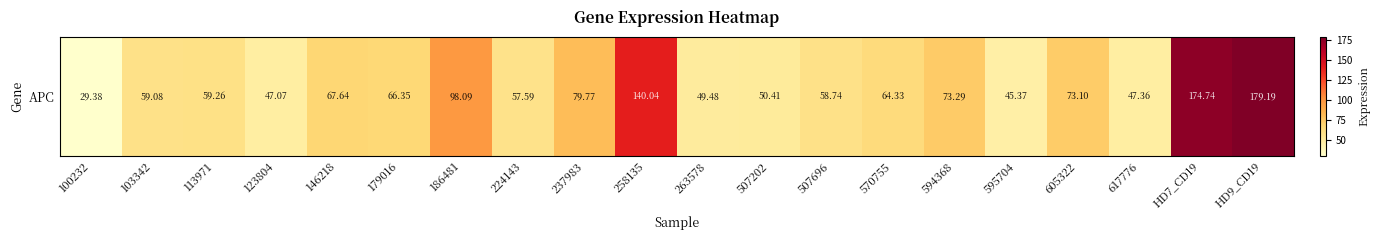

What is the change in value from 146218 to 237983?

+12.1